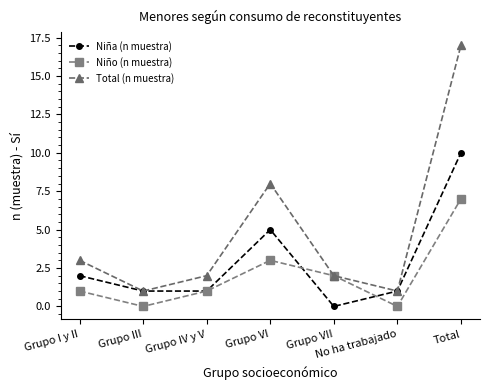

In Niño (n muestra), how many points are higher than both neighbors (excluding endpoints)?

1